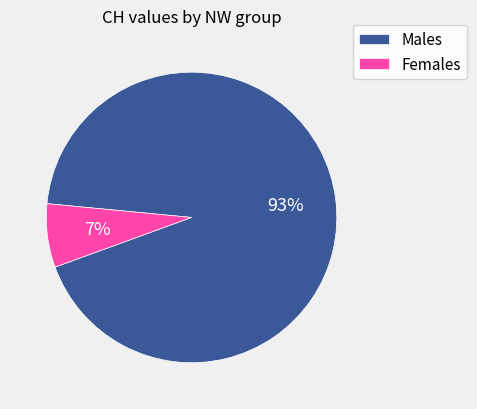

Is the sum of Males and Females greater than half?

Yes